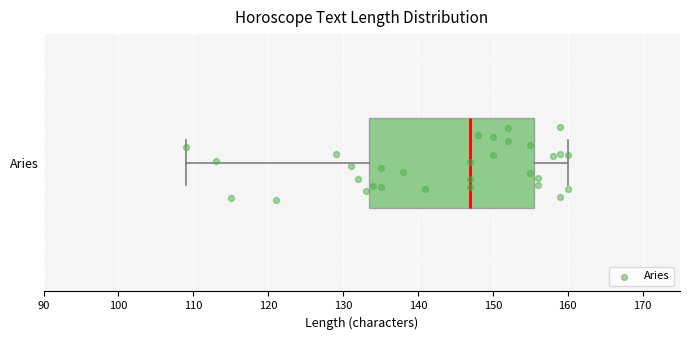

Transcribe this box plot: give where the median line is, the range the box spans, and where the two whiskers end, as read against the x-axis. The values are not printed on the chart, so give them approximately, as read against the axis.

median 147, box 134 to 156, whiskers 109 to 160